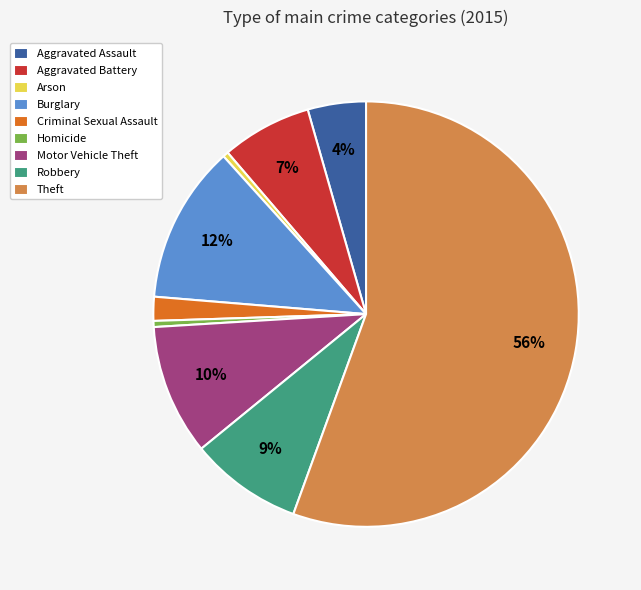

Between Aggravated Assault and Burglary, which is larger?

Burglary